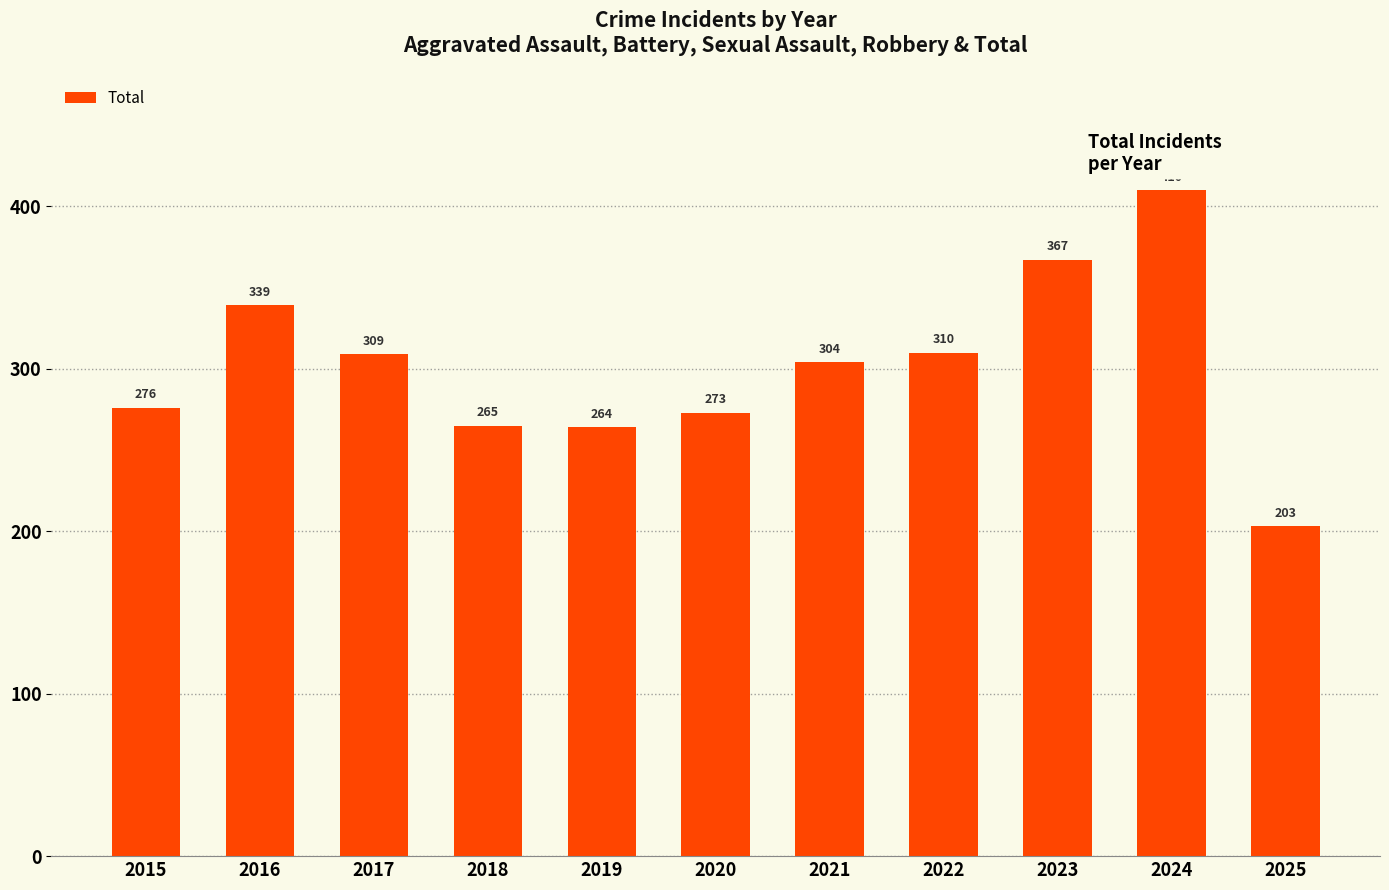

What is the change in value from 2020 to 2021?

+31